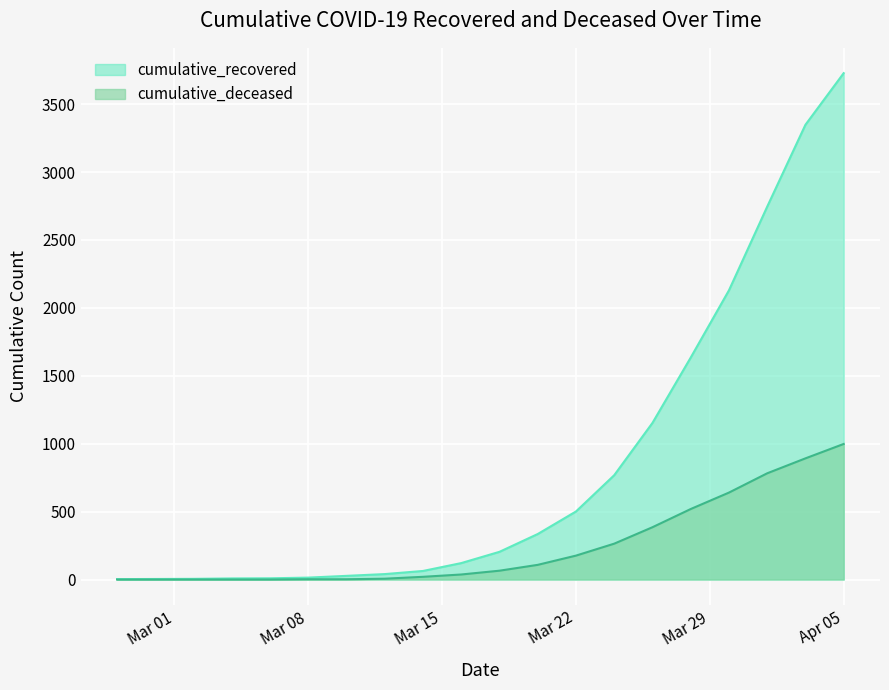

Which series has the largest range (max minus min)?

cumulative_recovered